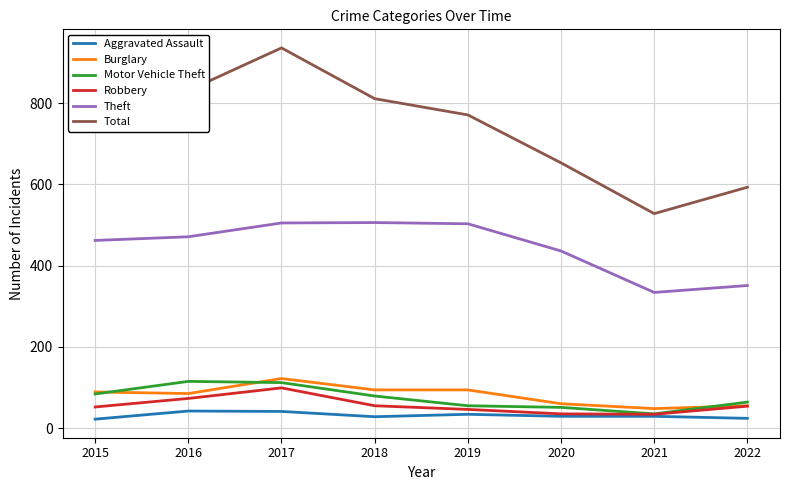

How many lines are shown in the chart?

6